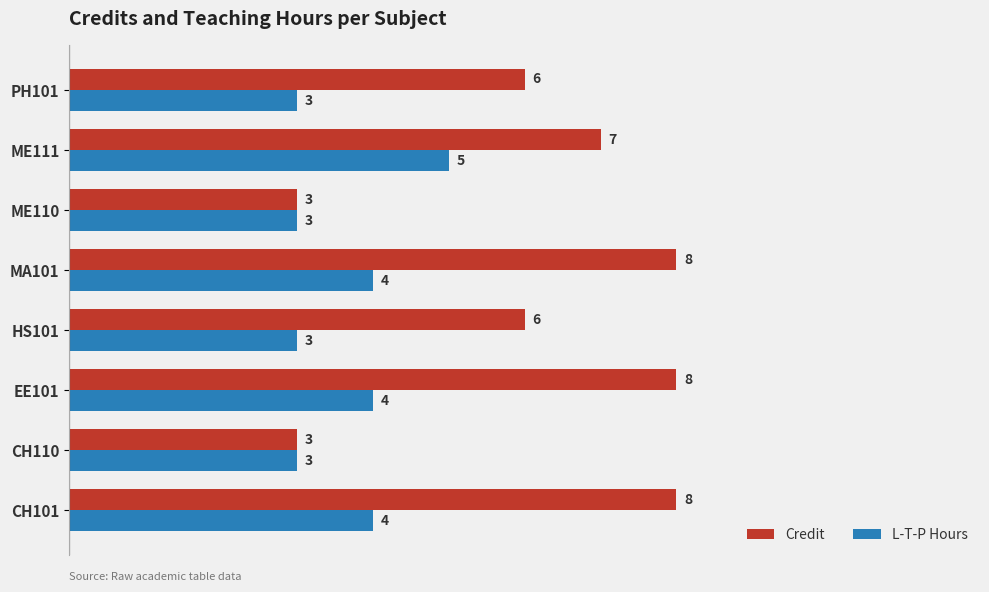

What is the sum of all Credit values?

49